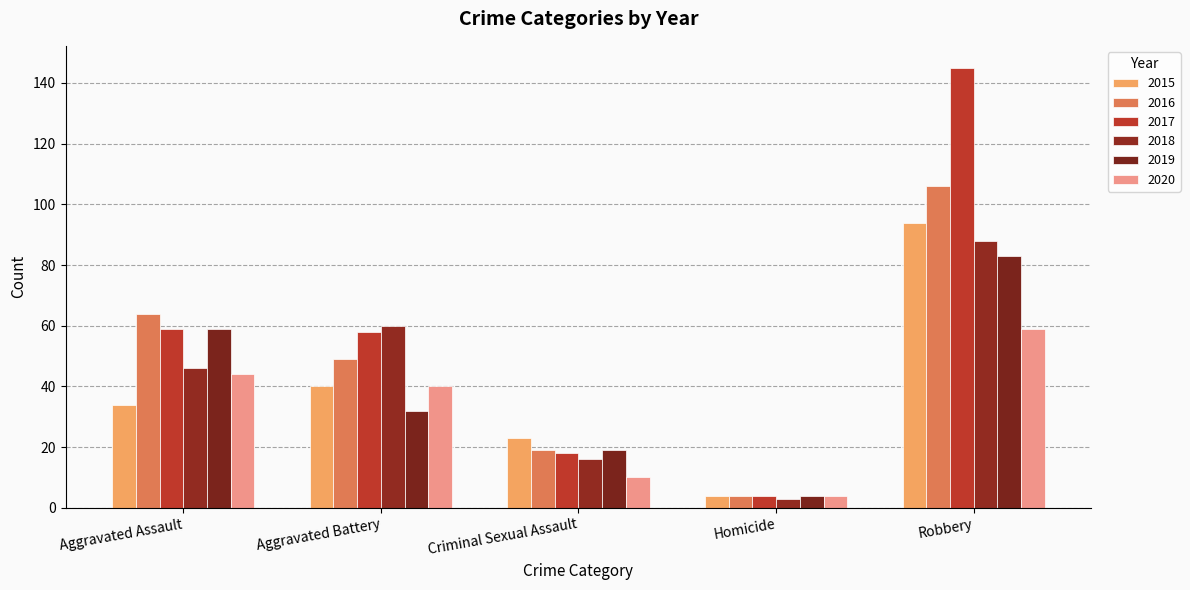

How many values in the 2020 series are below 40?

2